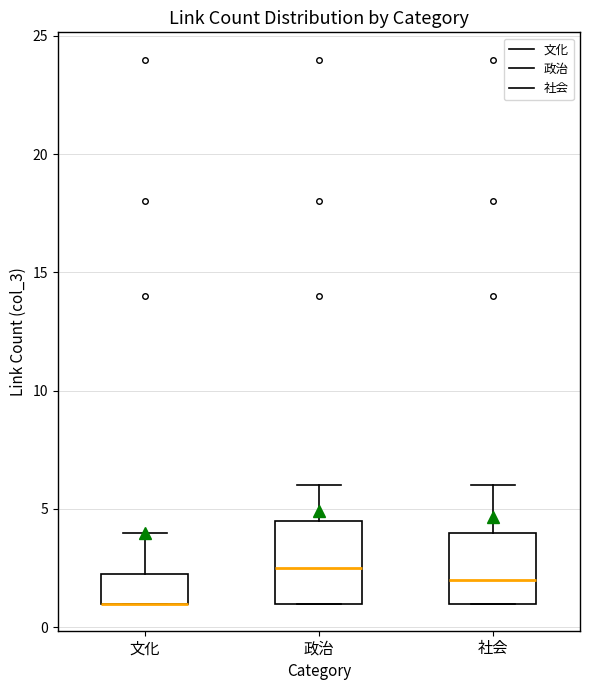

Where does the median line of the box for 政治 sit on the y-axis? The values are not printed on the chart, so give them approximately, as read against the axis.

2.5